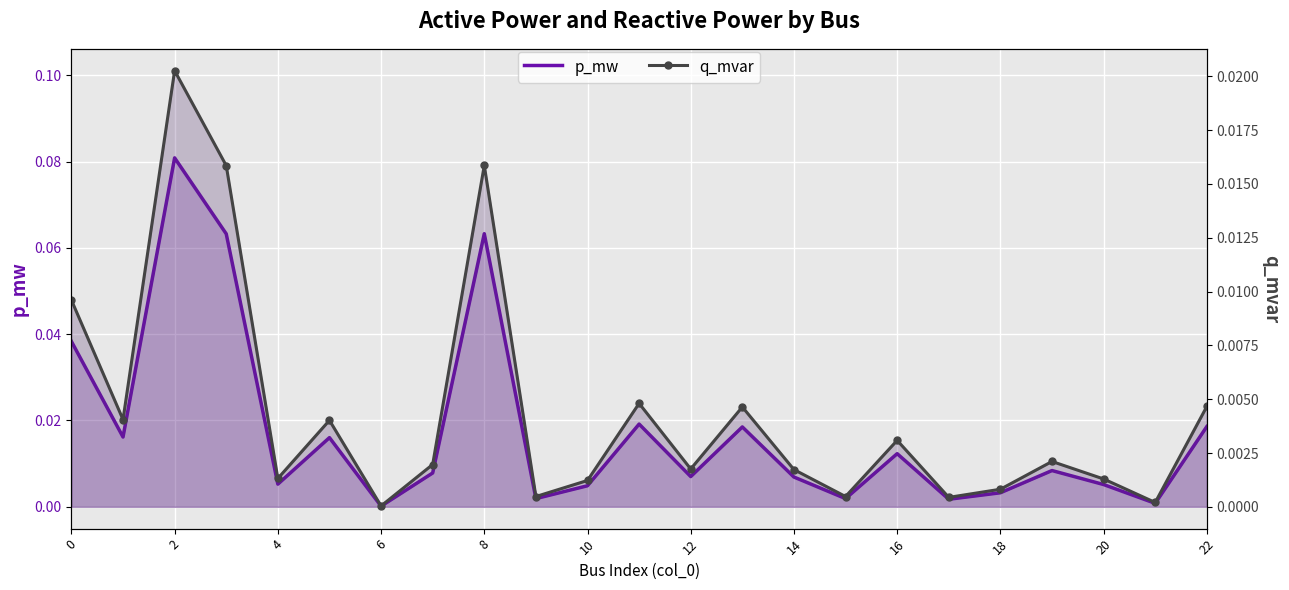

Reading left to right, extract all data points from this chart.

p_mw: 0.0	0.0	0.1	0.1	0.0	0.0	0.0	0.0	0.1	0.0	0.0	0.0	0.0	0.0	0.0	0.0	0.0	0.0	0.0	0.0	0.0	0.0	0.0
q_mvar: 0.0	0.0	0.0	0.0	0.0	0.0	0.0	0.0	0.0	0.0	0.0	0.0	0.0	0.0	0.0	0.0	0.0	0.0	0.0	0.0	0.0	0.0	0.0